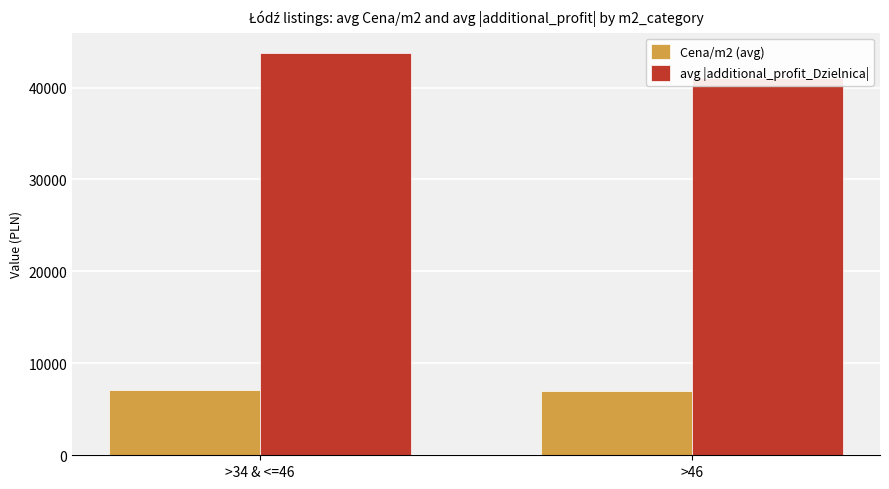

List the series in order of their peak value, lowest first.

Cena/m2 (avg), avg |additional_profit_Dzielnica|